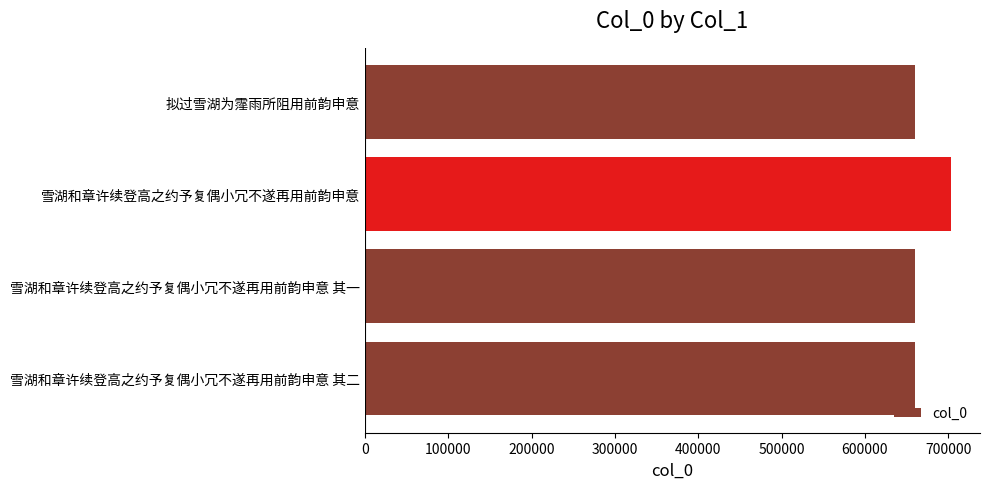

Which has a higher value, 拟过雪湖为霪雨所阻用前韵申意 or 雪湖和章许续登高之约予复偶小冗不遂再用前韵申意?

雪湖和章许续登高之约予复偶小冗不遂再用前韵申意